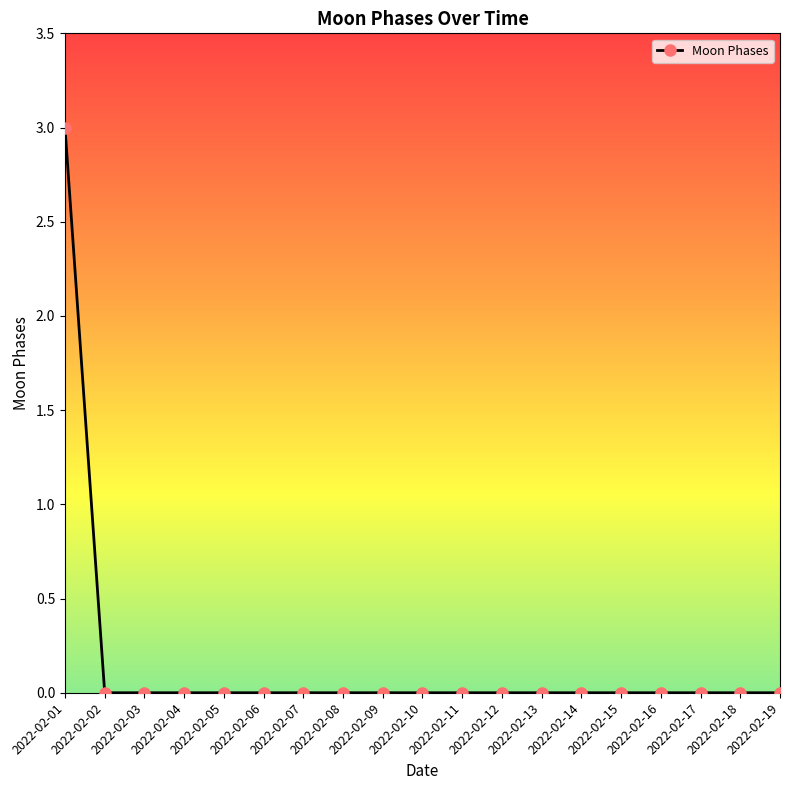

What is the greatest value displayed?

3